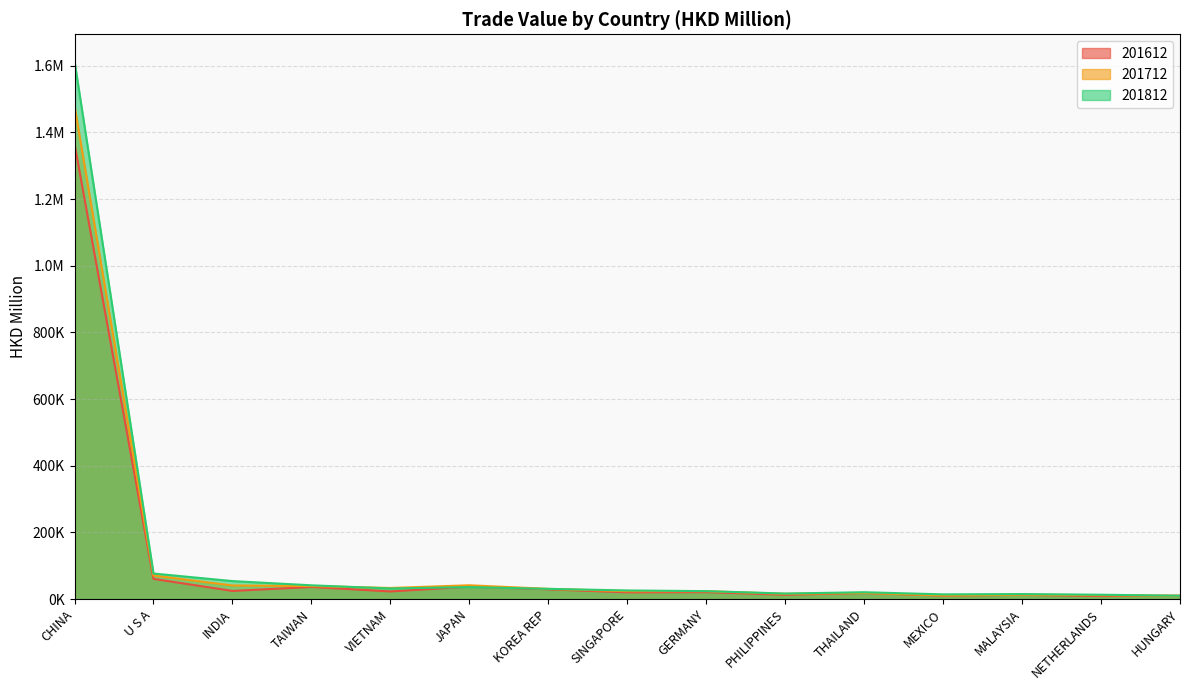

After their last crossing, which series has the higher values: 201812 or 201712?

201812